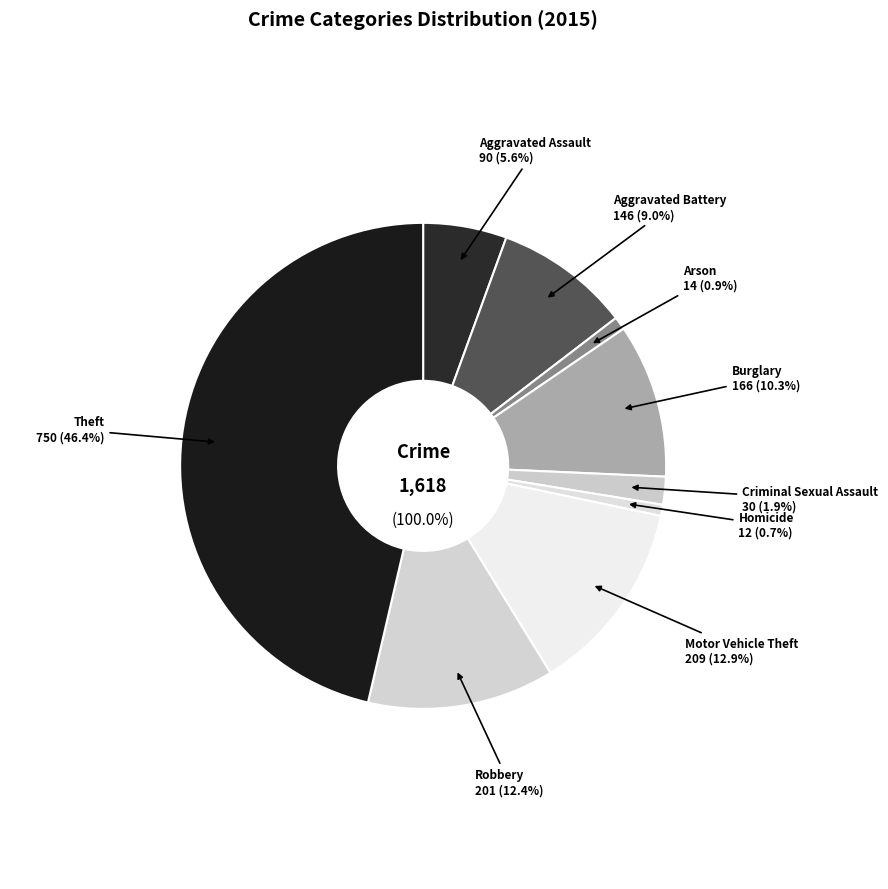

Combined, do Theft and Aggravated Assault account for over 50%?

Yes